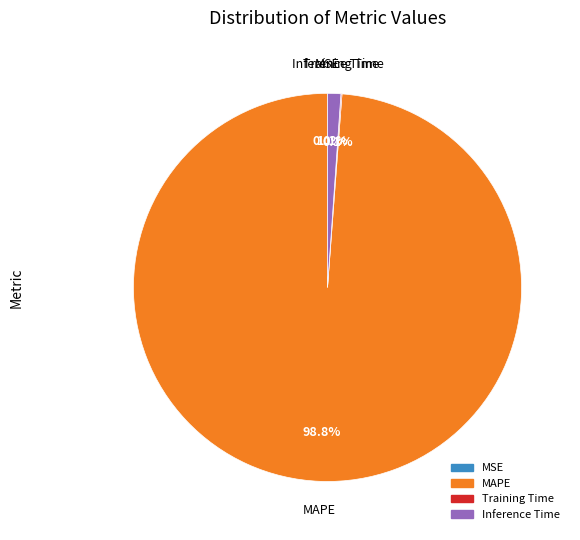

Is there a majority slice in this chart?

Yes